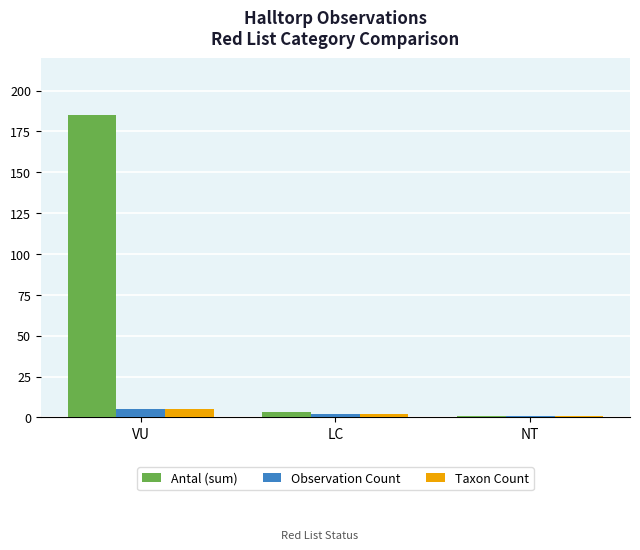

What is the greatest value displayed?

185